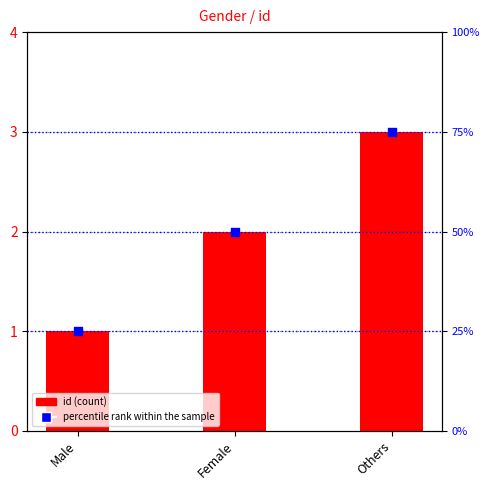

What are all the series names shown in the legend?

id, percentile rank within the sample